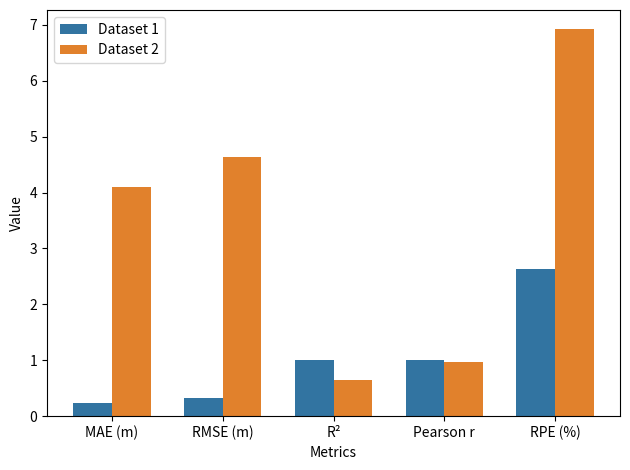

Does the chart contain any negative values?

No